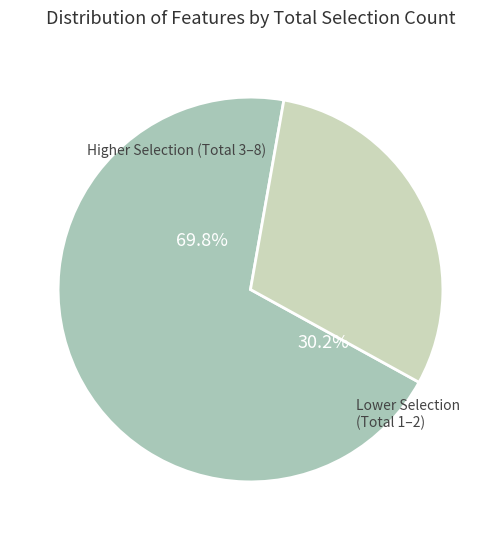

What portion of the pie excludes Total=8?

88.4%